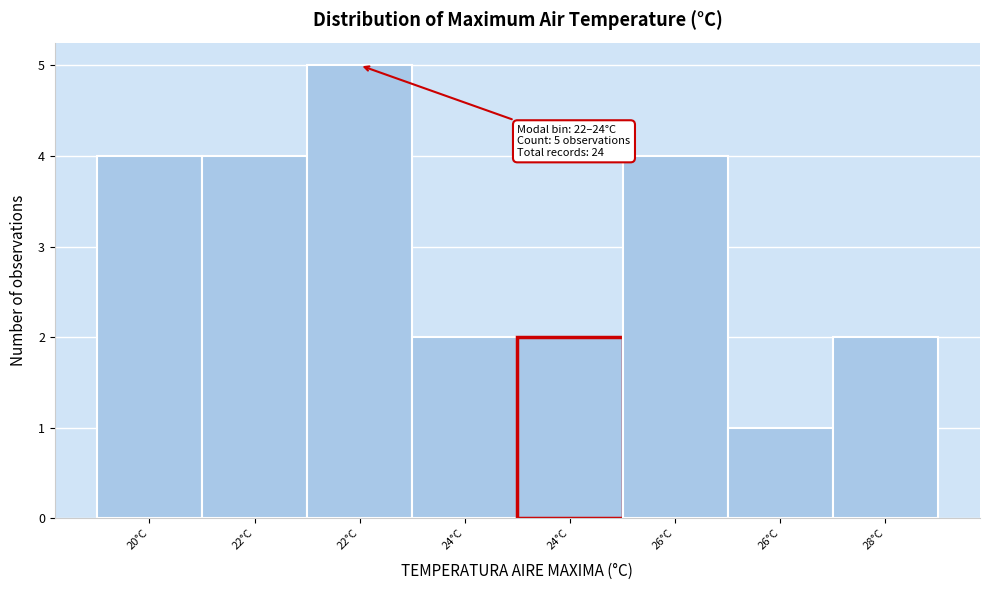

How many data points does each series have?

8